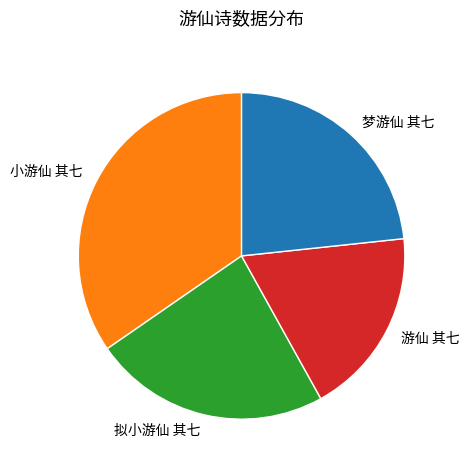

The 拟小游仙 其七 slice represents 34% of the pie. True or false?

False